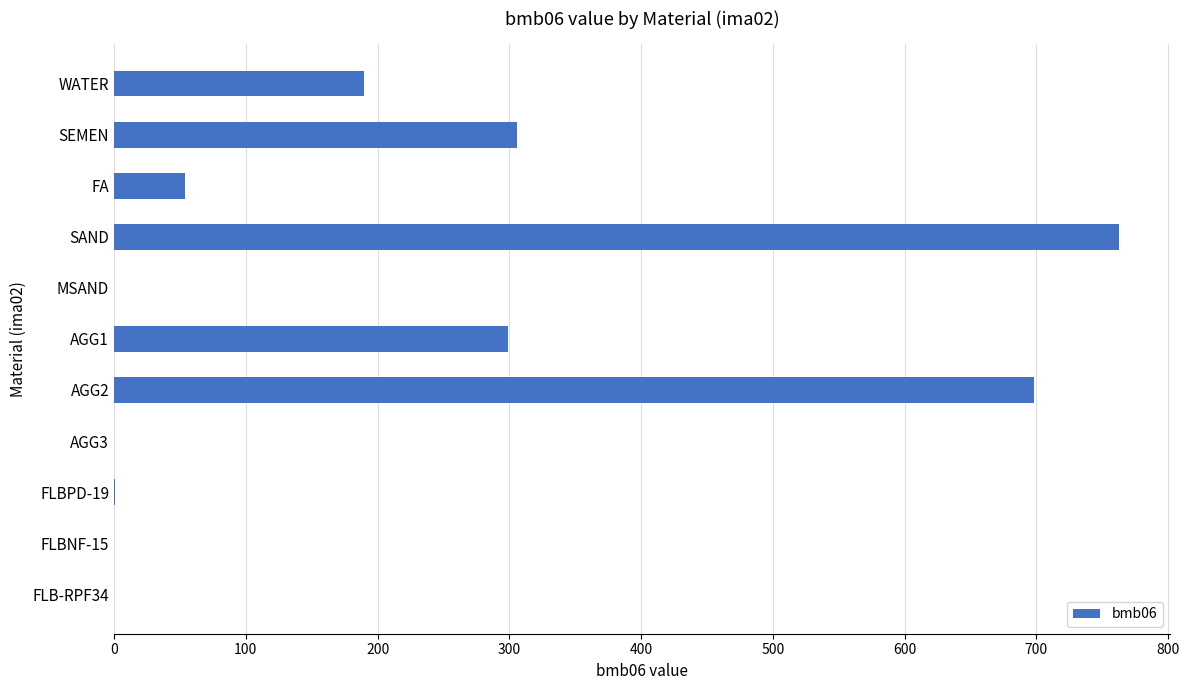

Which has a higher value, MSAND or WATER?

WATER